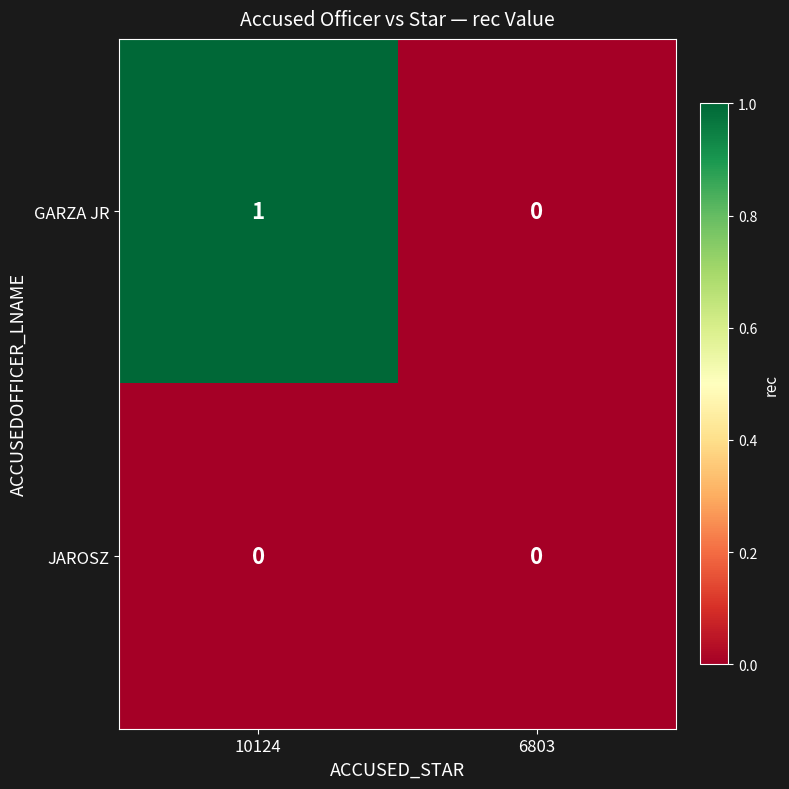

Reading left to right, list all the values displayed in this chart.

GARZA JR: 10124=1	6803=0
JAROSZ: 10124=0	6803=0